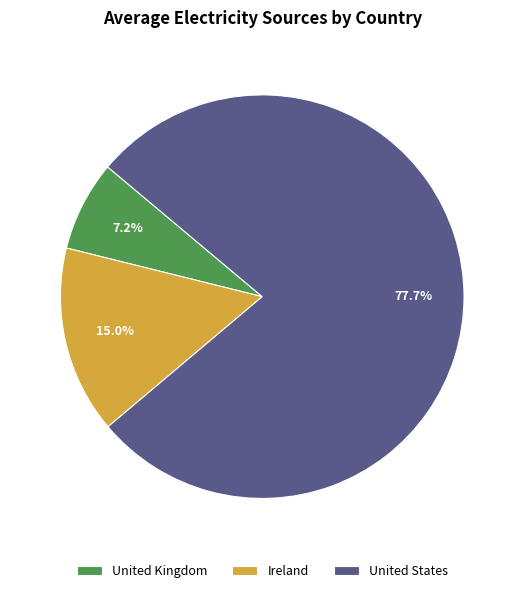

Approximately how many times larger is the value at United States compared to Ireland?

5.2